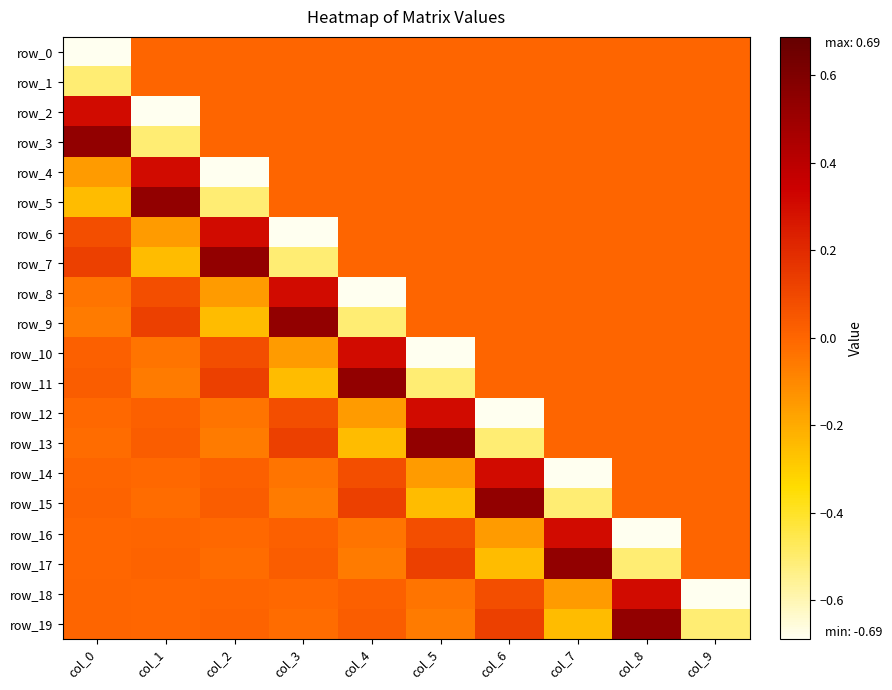

List the labels in order of row_3 value, smallest first.

col_1, col_2, col_3, col_4, col_5, col_6, col_7, col_8, col_9, col_0